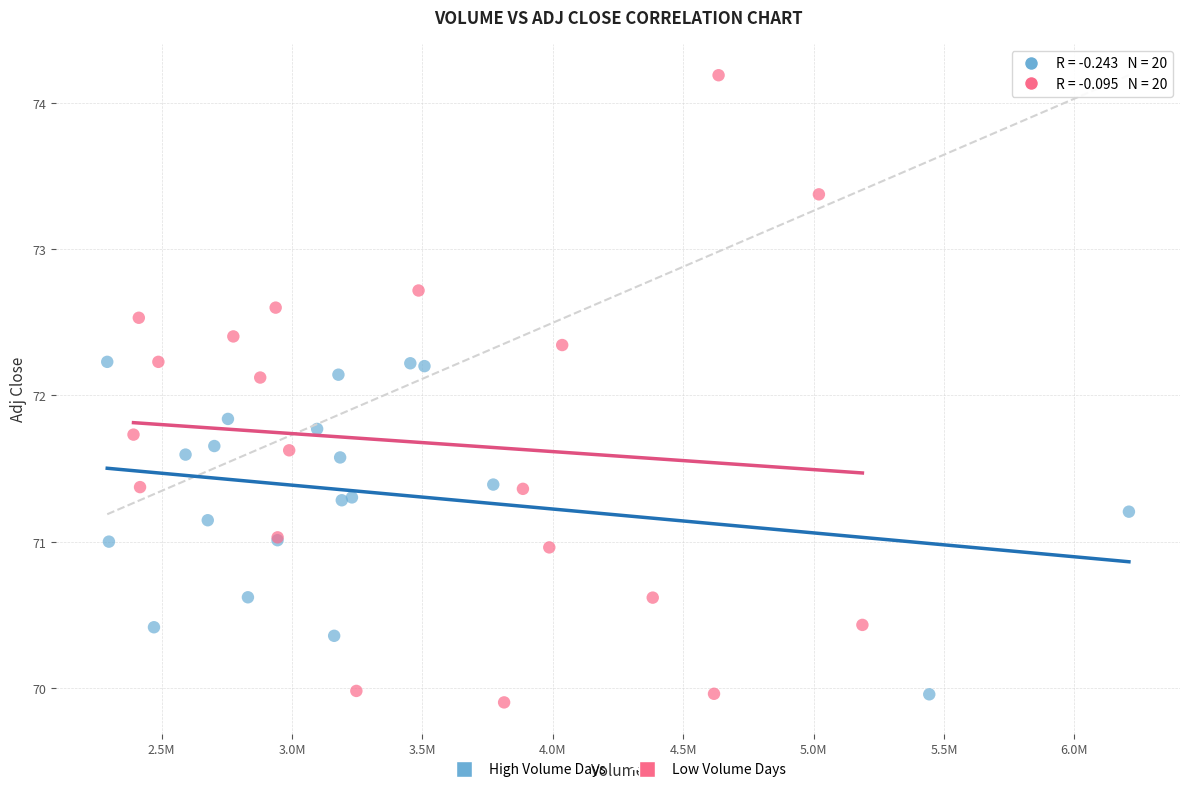

Which series has the widest spread of Y values?

Low Volume Days